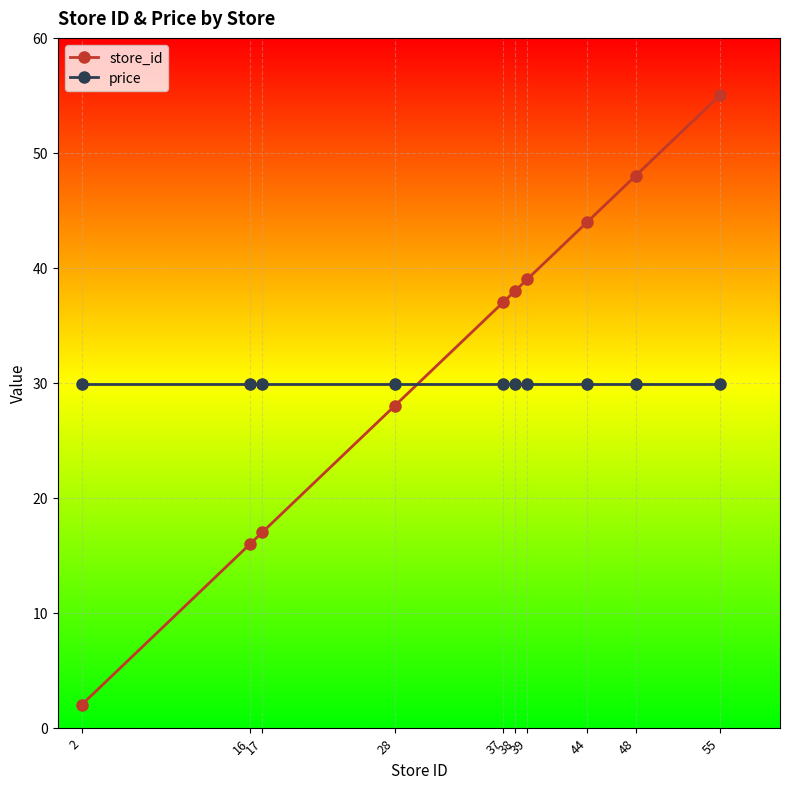

How many data points does each series have?

10